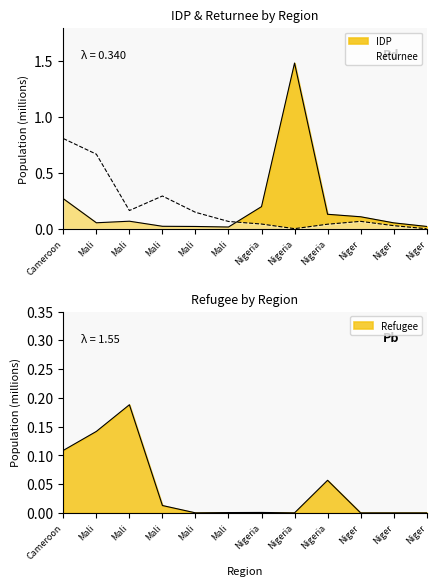

Where is the first local maximum for Refugee?

Mali